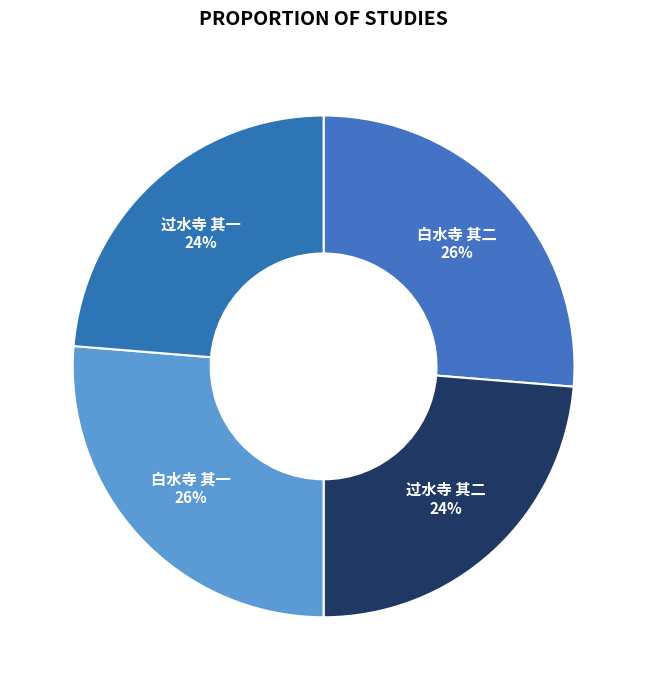

How many segments does this pie chart have?

4